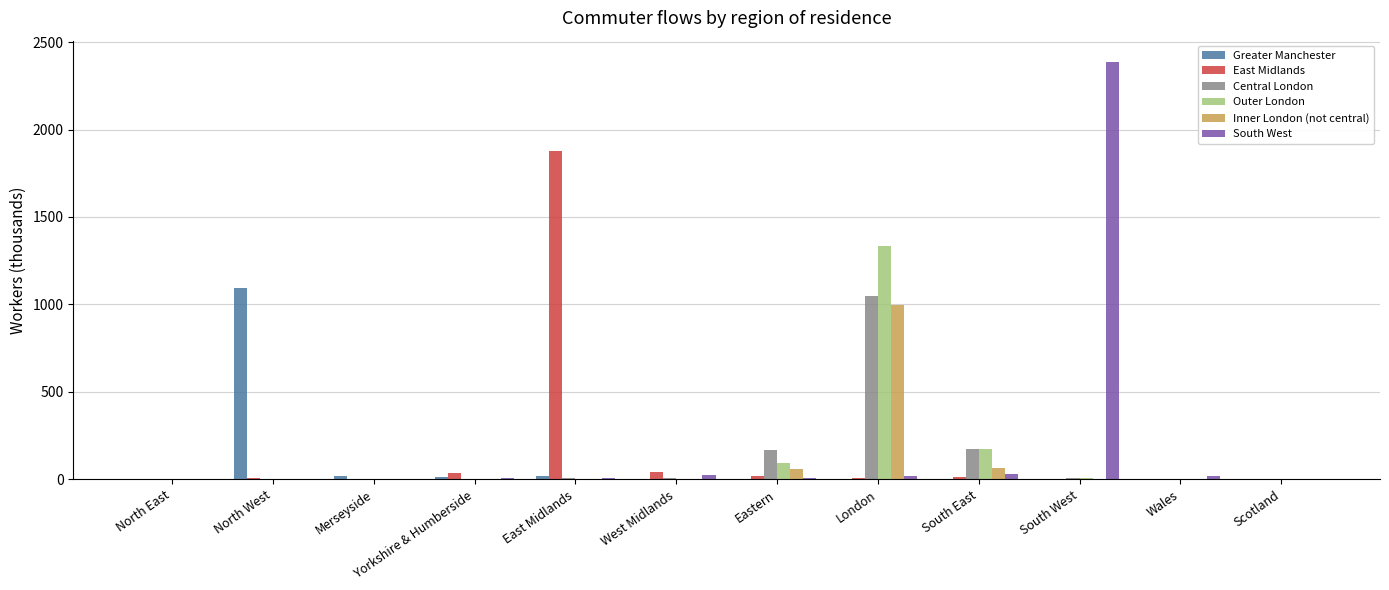

What is the sum of all Greater Manchester values?

1154